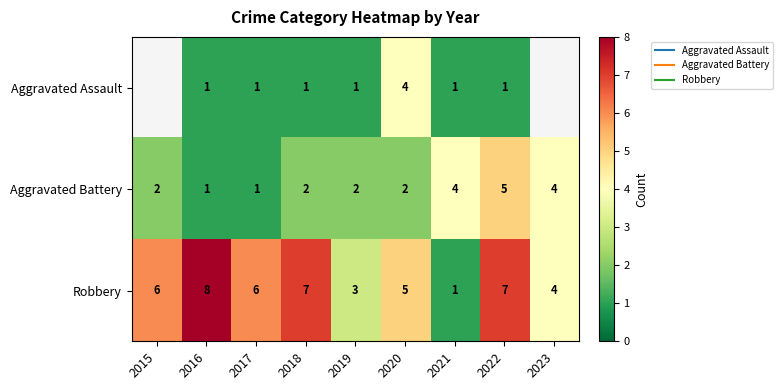

The Robbery series shows 6.0 at 2017. True or false?

True